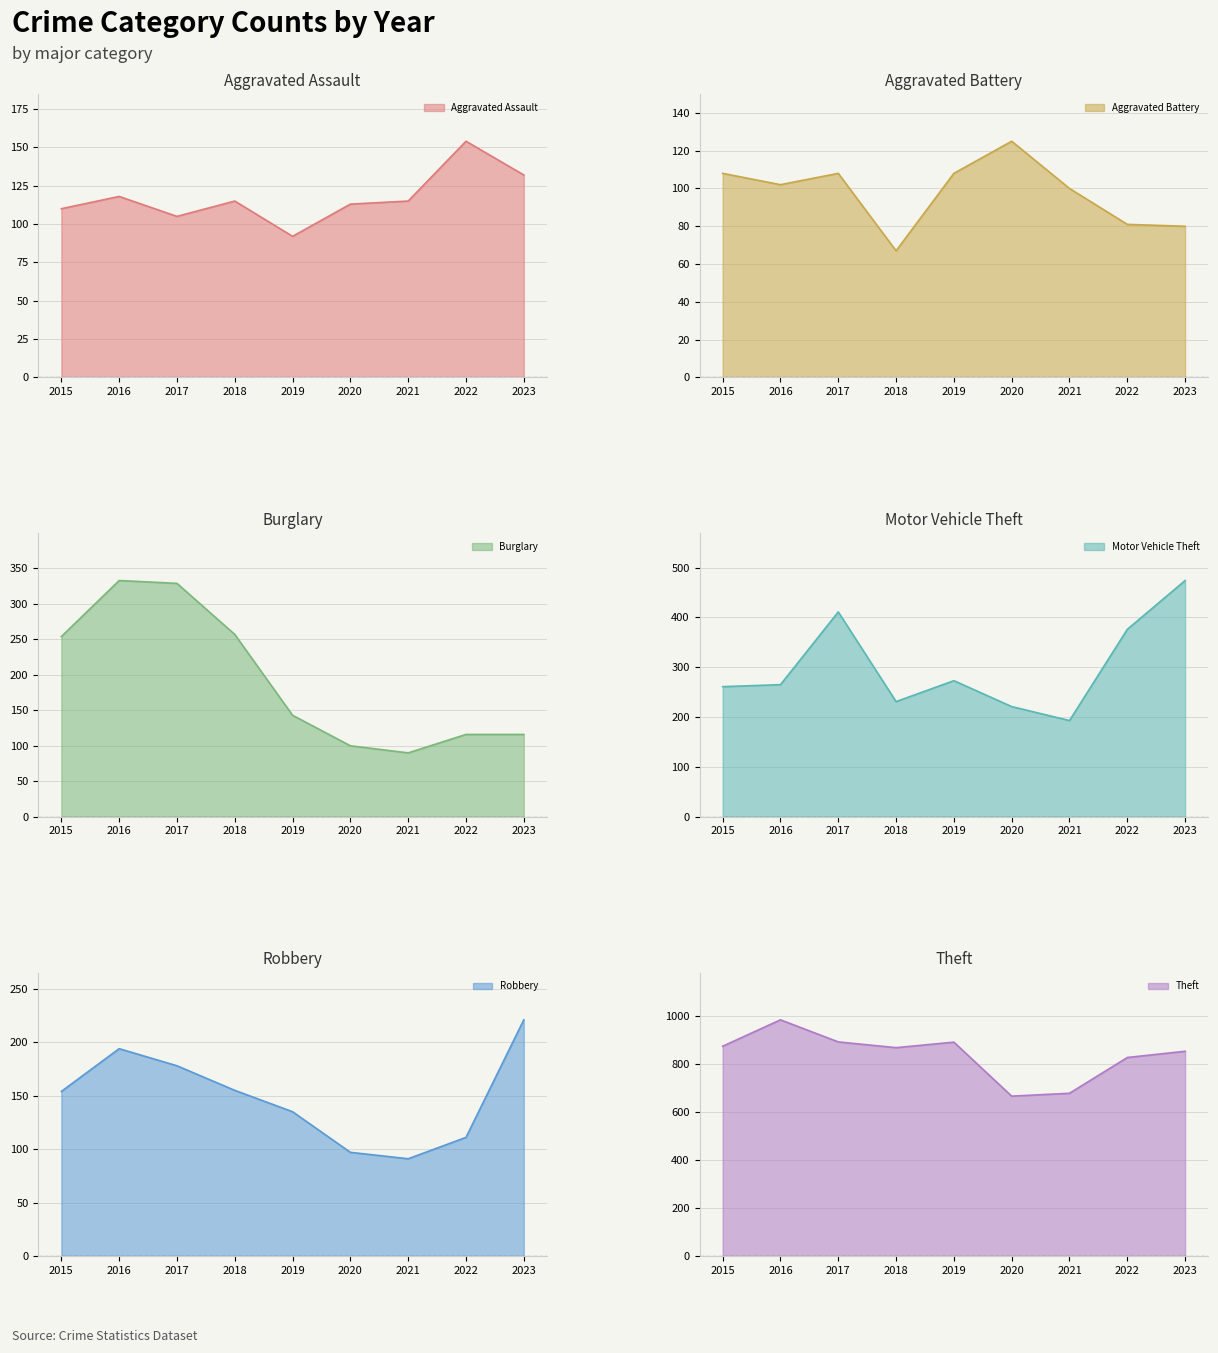

What are all the series names shown in the legend?

Aggravated Assault, Aggravated Battery, Burglary, Motor Vehicle Theft, Robbery, Theft